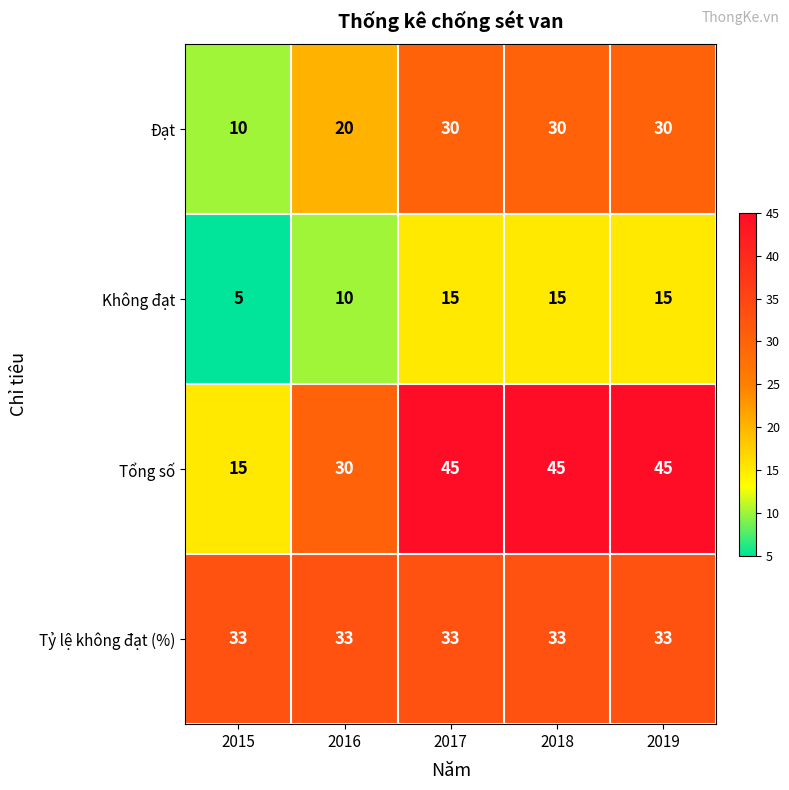

What is the difference between the maximum and minimum values in the Không đạt series?

10